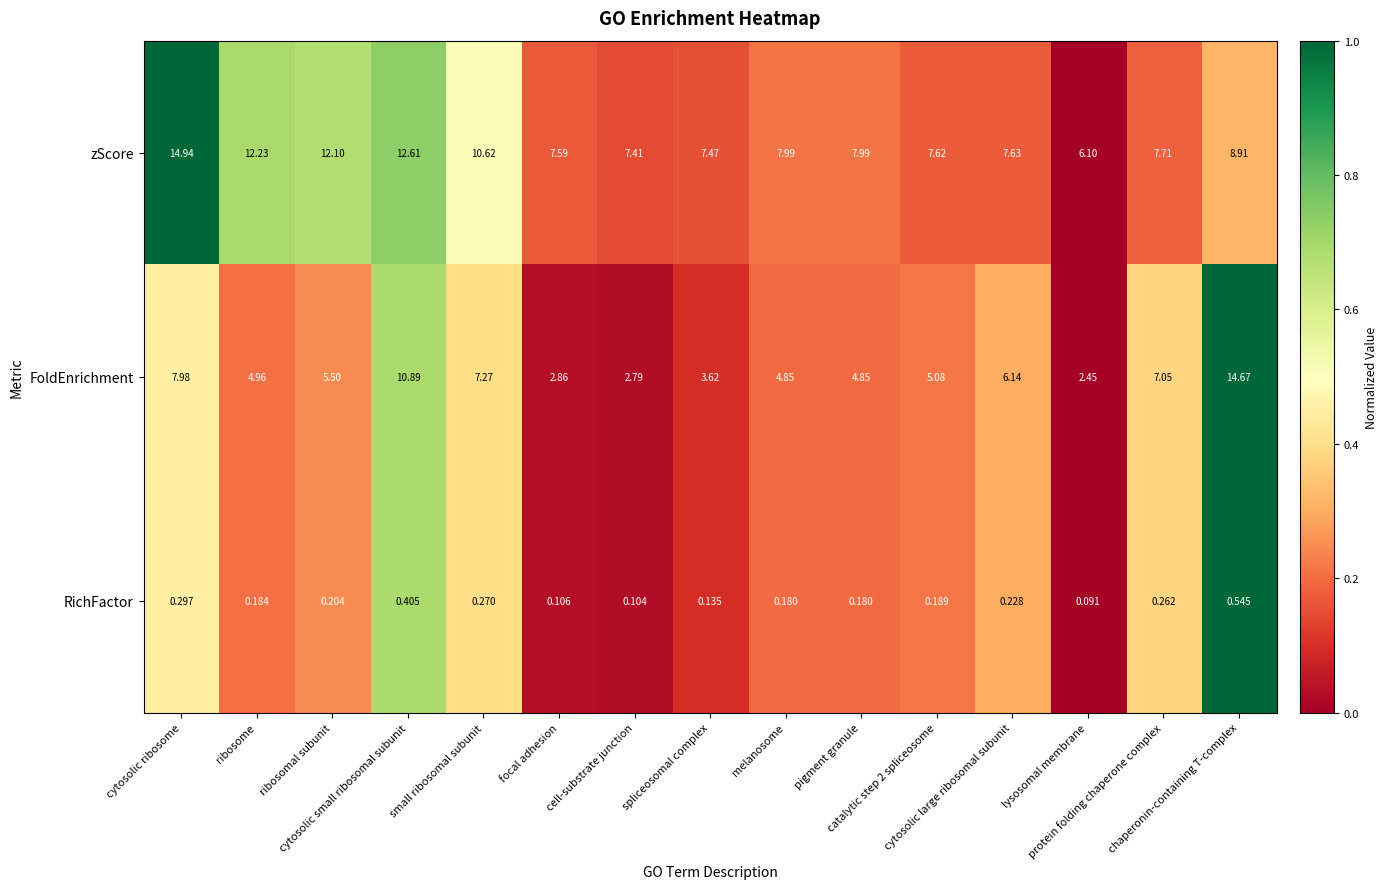

Which series has the largest total across all categories?

zScore